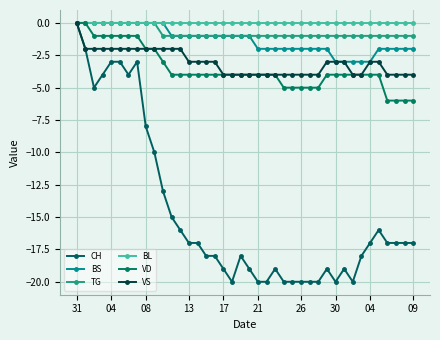

True or false: CH has more than 2 points higher than both neighbors.

True